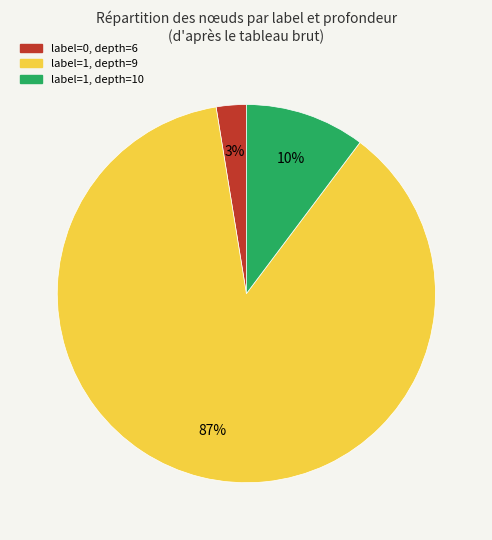

To the nearest percent, what is the average slice percentage?

33%